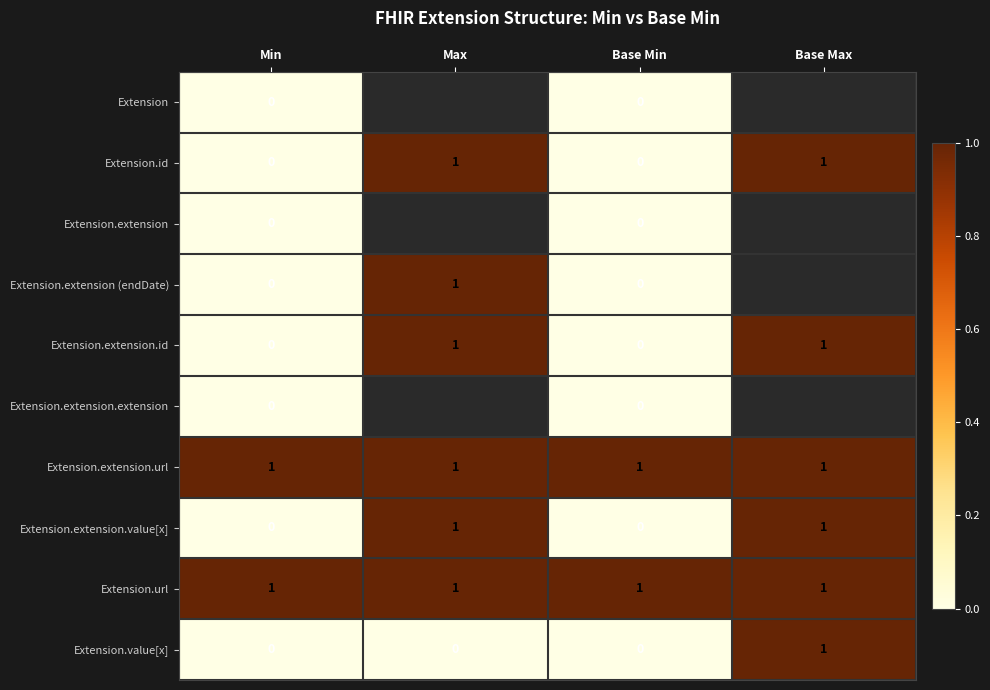

How many Extension.value[x] values are between 0 and 1?

4